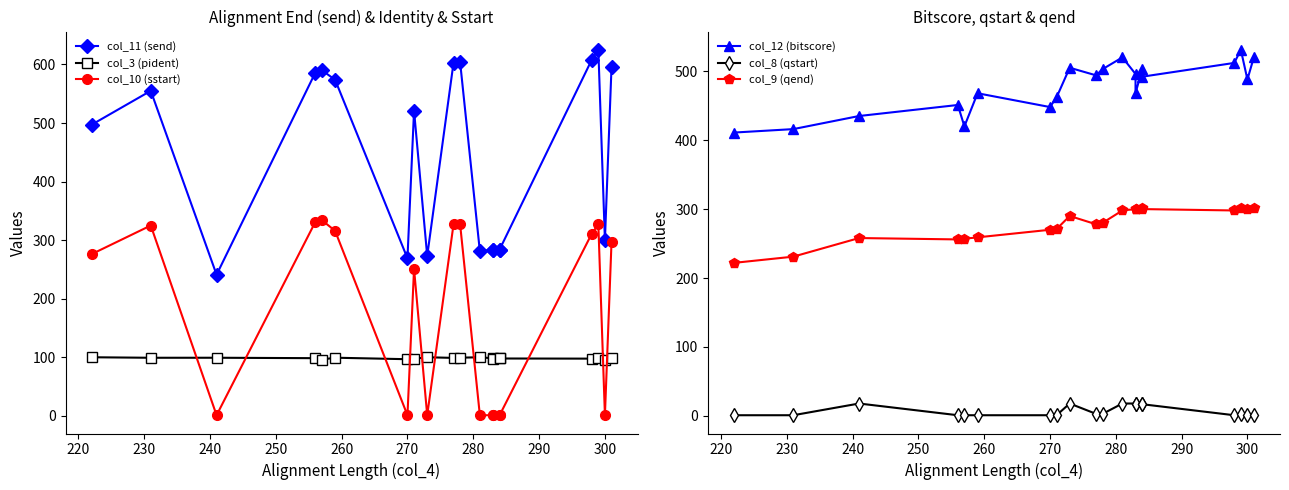

Does the chart have visible grid lines?

No